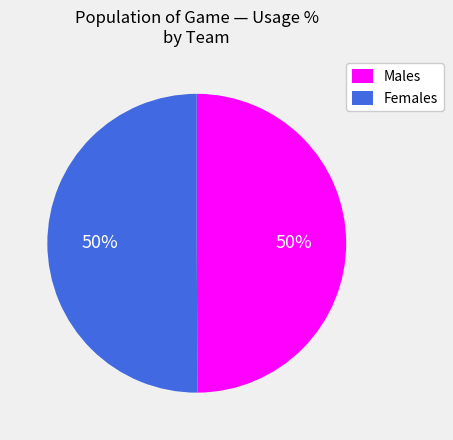

True or false: Males accounts for 50% of the total.

True